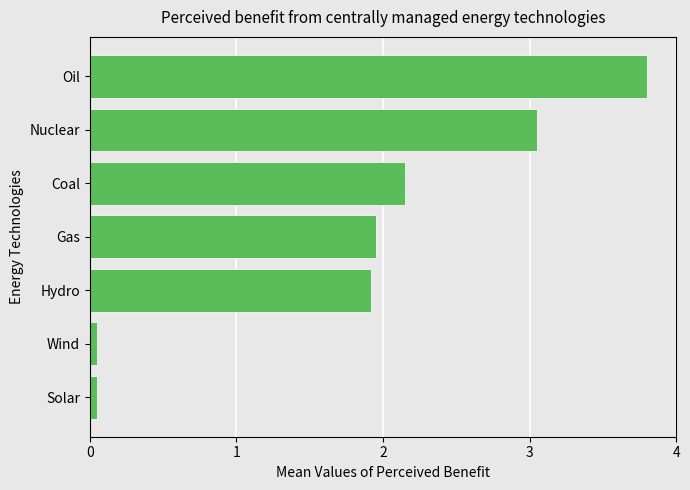

Which category has the highest value across all series?

Oil